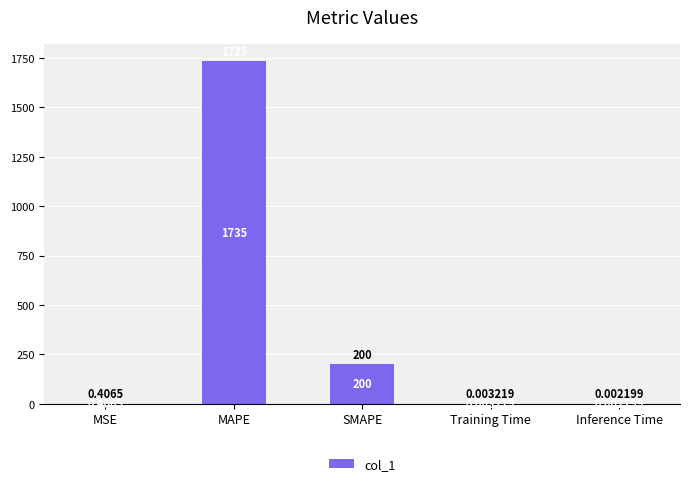

At which category does the chart reach its peak across all series?

MAPE